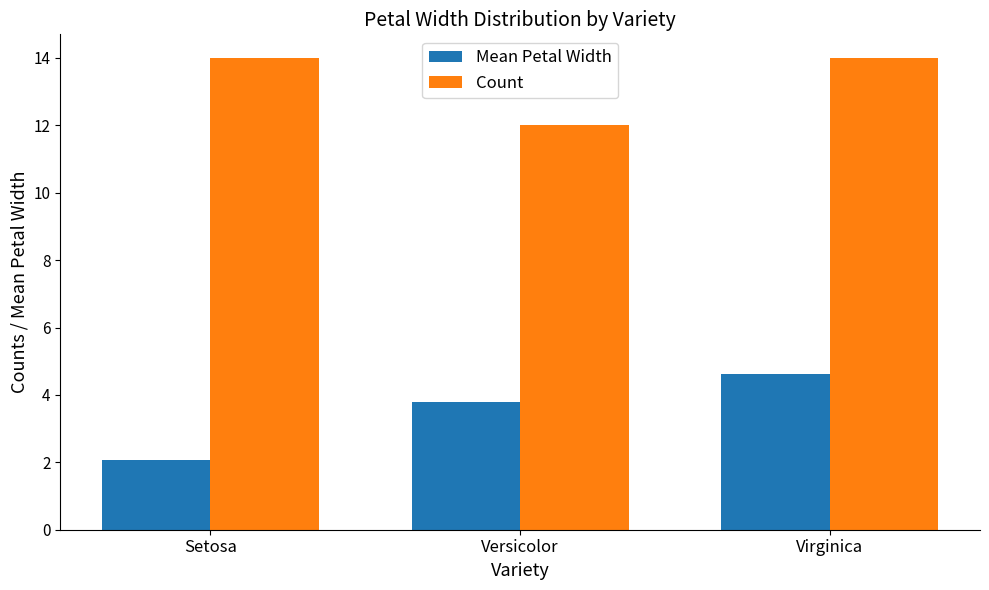

What is the label of the 1st bar from the left?

Setosa